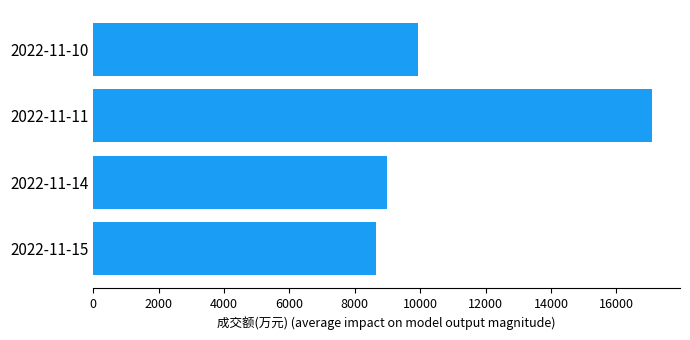

What is the greatest value displayed?

17089